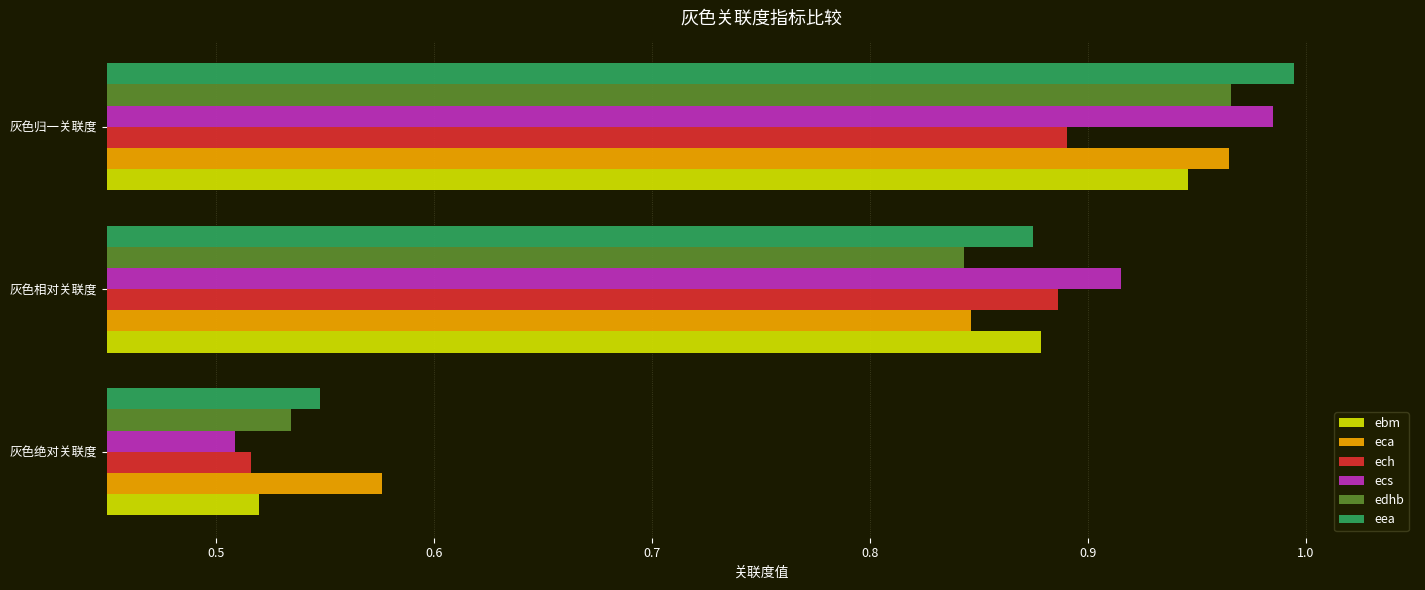

List the labels in order of ecs value, smallest first.

灰色绝对关联度, 灰色相对关联度, 灰色归一关联度